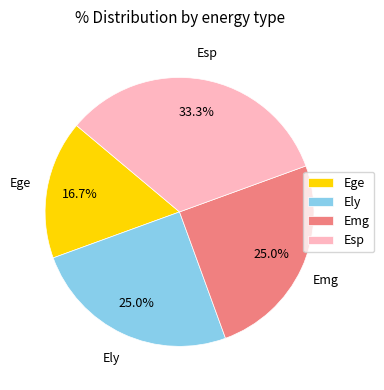

What percentage is the Esp slice, to the nearest percent?

33%